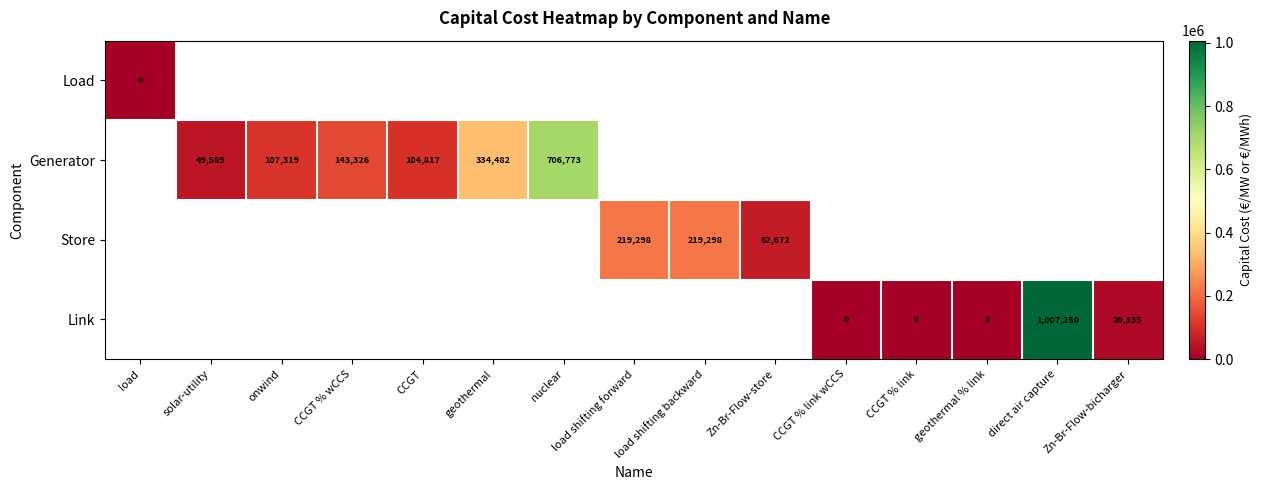

The Generator series shows 143326 at CCGT % wCCS. True or false?

True